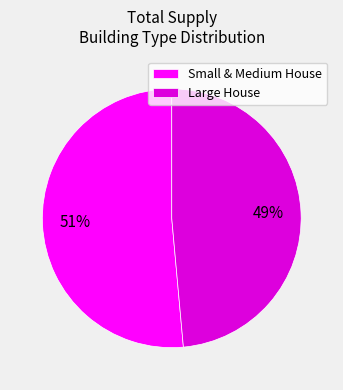

Which category accounts for the majority?

Small & Medium House